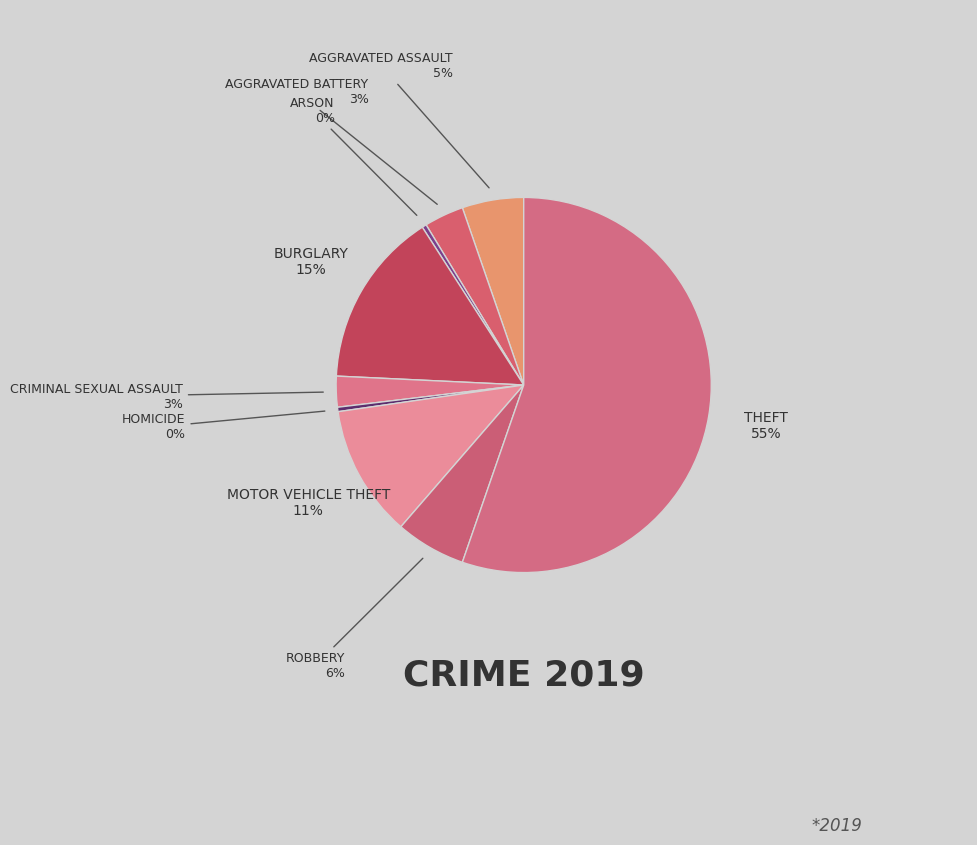

How many slices are in this pie chart?

9